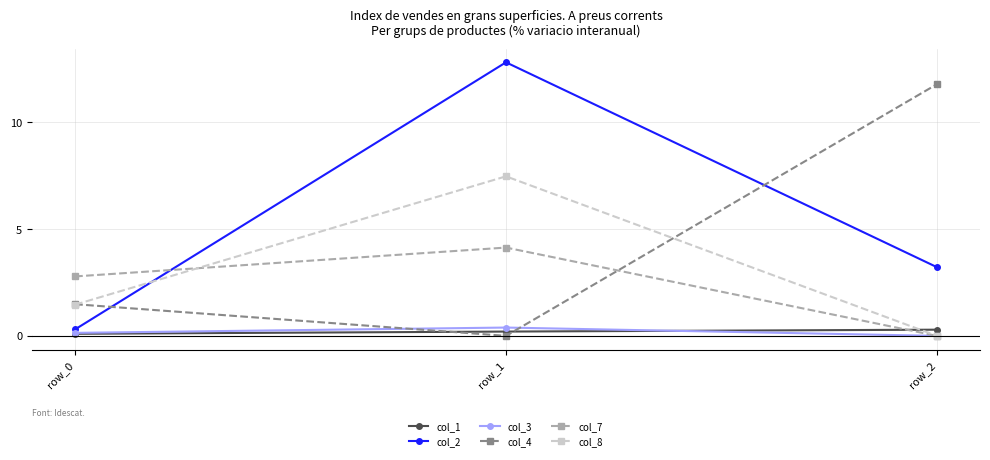

Is it true that col_8 equals 13.0 at row_1?

False